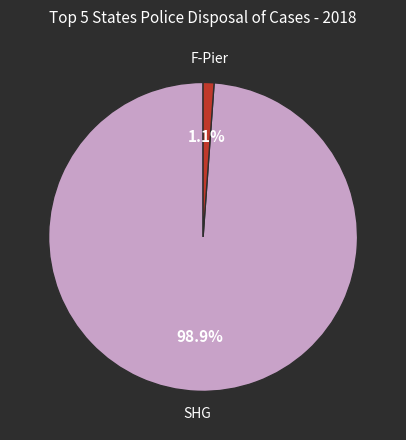

To the nearest percent, what is the difference between the largest and smallest slice percentages?

98%